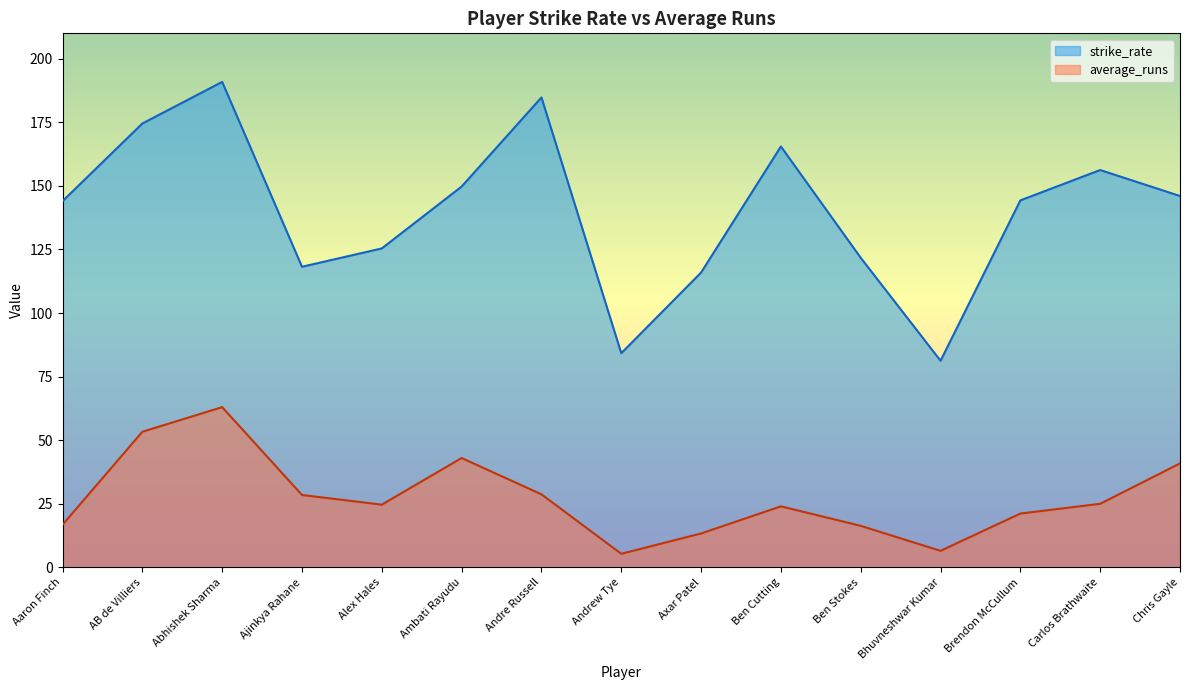

Reading left to right, extract all data points from this chart.

strike_rate: Aaron Finch=144.0	AB de Villiers=174.5	Abhishek Sharma=190.9	Ajinkya Rahane=118.2	Alex Hales=125.4	Ambati Rayudu=149.8	Andre Russell=184.8	Andrew Tye=84.2	Axar Patel=115.9	Ben Cutting=165.5	Ben Stokes=121.7	Bhuvneshwar Kumar=81.2	Brendon McCullum=144.3	Carlos Brathwaite=156.2	Chris Gayle=146.0
average_runs: Aaron Finch=16.8	AB de Villiers=53.3	Abhishek Sharma=63.0	Ajinkya Rahane=28.5	Alex Hales=24.7	Ambati Rayudu=43.0	Andre Russell=28.7	Andrew Tye=5.3	Axar Patel=13.3	Ben Cutting=24.0	Ben Stokes=16.3	Bhuvneshwar Kumar=6.5	Brendon McCullum=21.2	Carlos Brathwaite=25.0	Chris Gayle=40.9